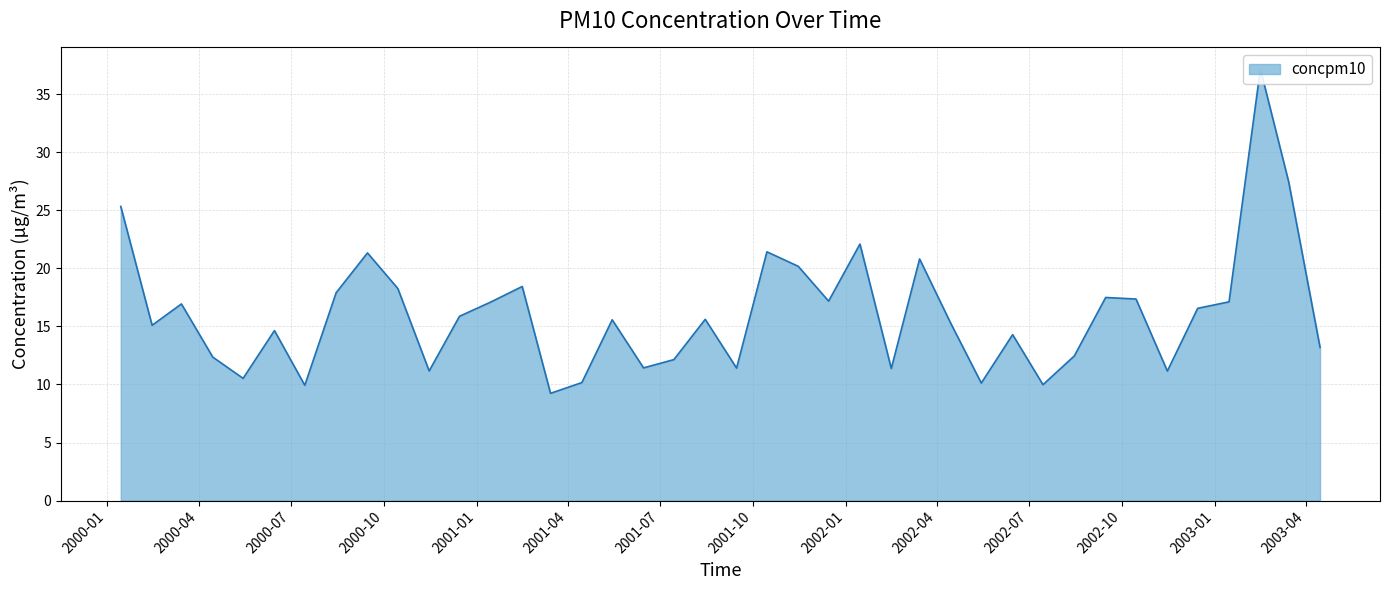

How many interior local valleys (lower than both neighbors) does the data have?

12